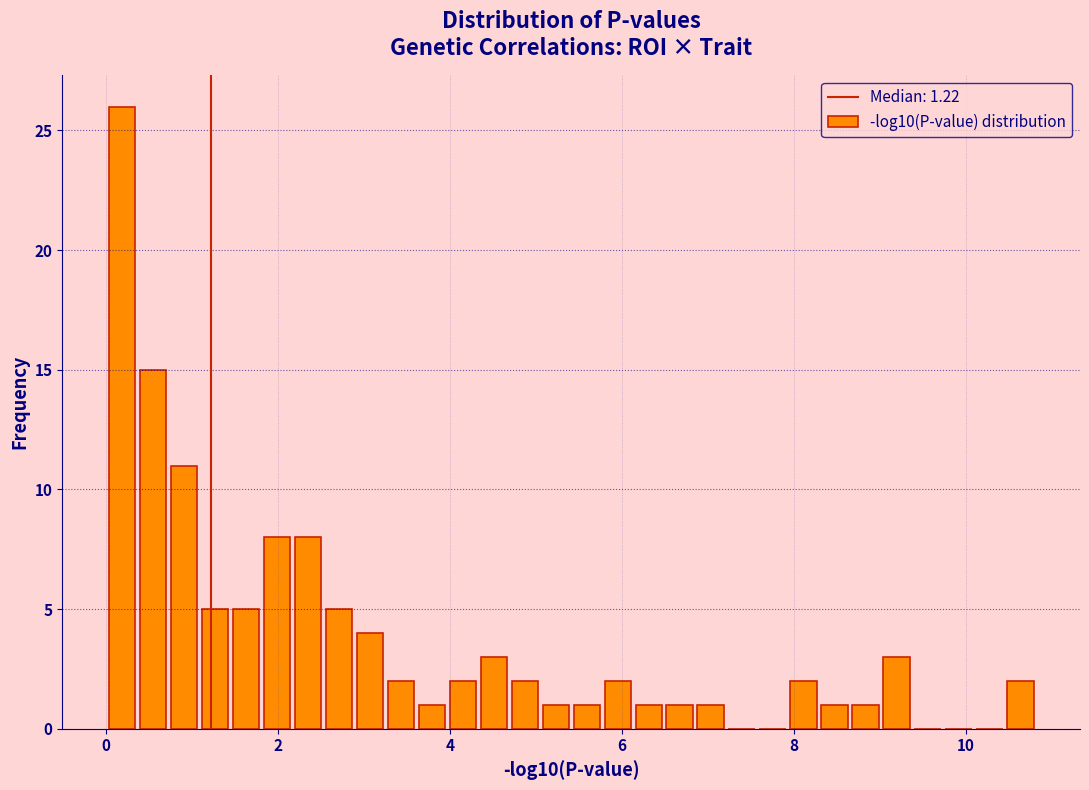

Around what value on the x-axis is the tallest bar? Give the approximate position of its centre, as read against the axis.

0.2